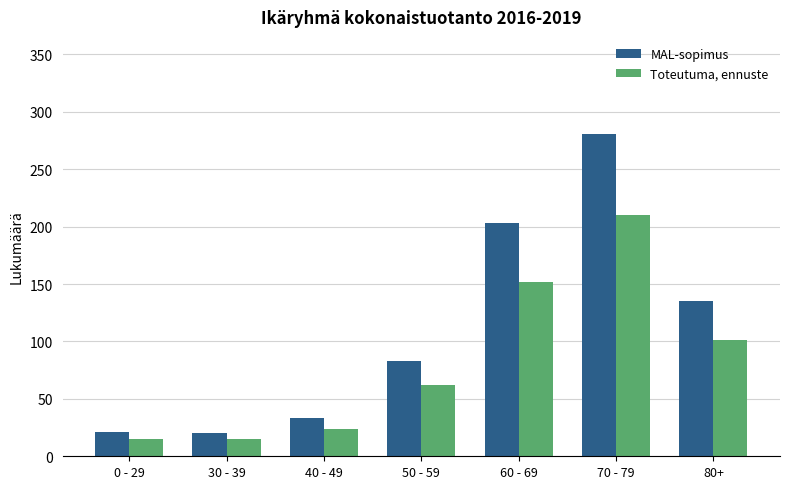

The Toteutuma, ennuste series shows 62 at 50 - 59. True or false?

True